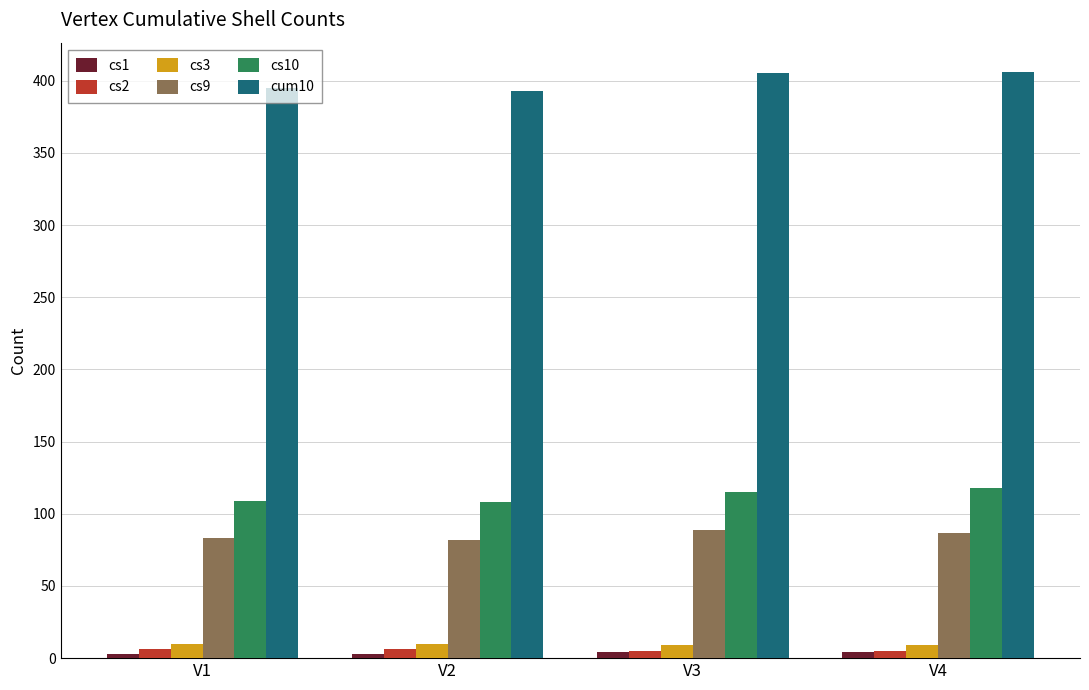

At how many categories does at least one series exceed 352?

4